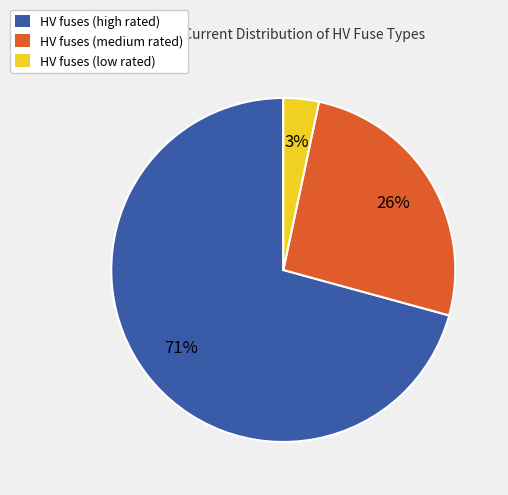

Between HV fuses (low rated) and HV fuses (high rated), which is larger?

HV fuses (high rated)